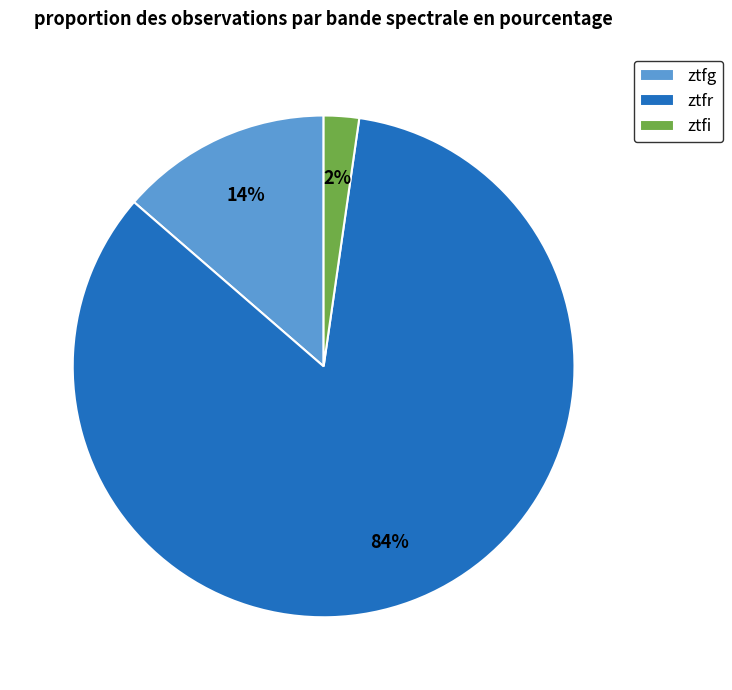

To the nearest percent, what is the average slice percentage?

33%